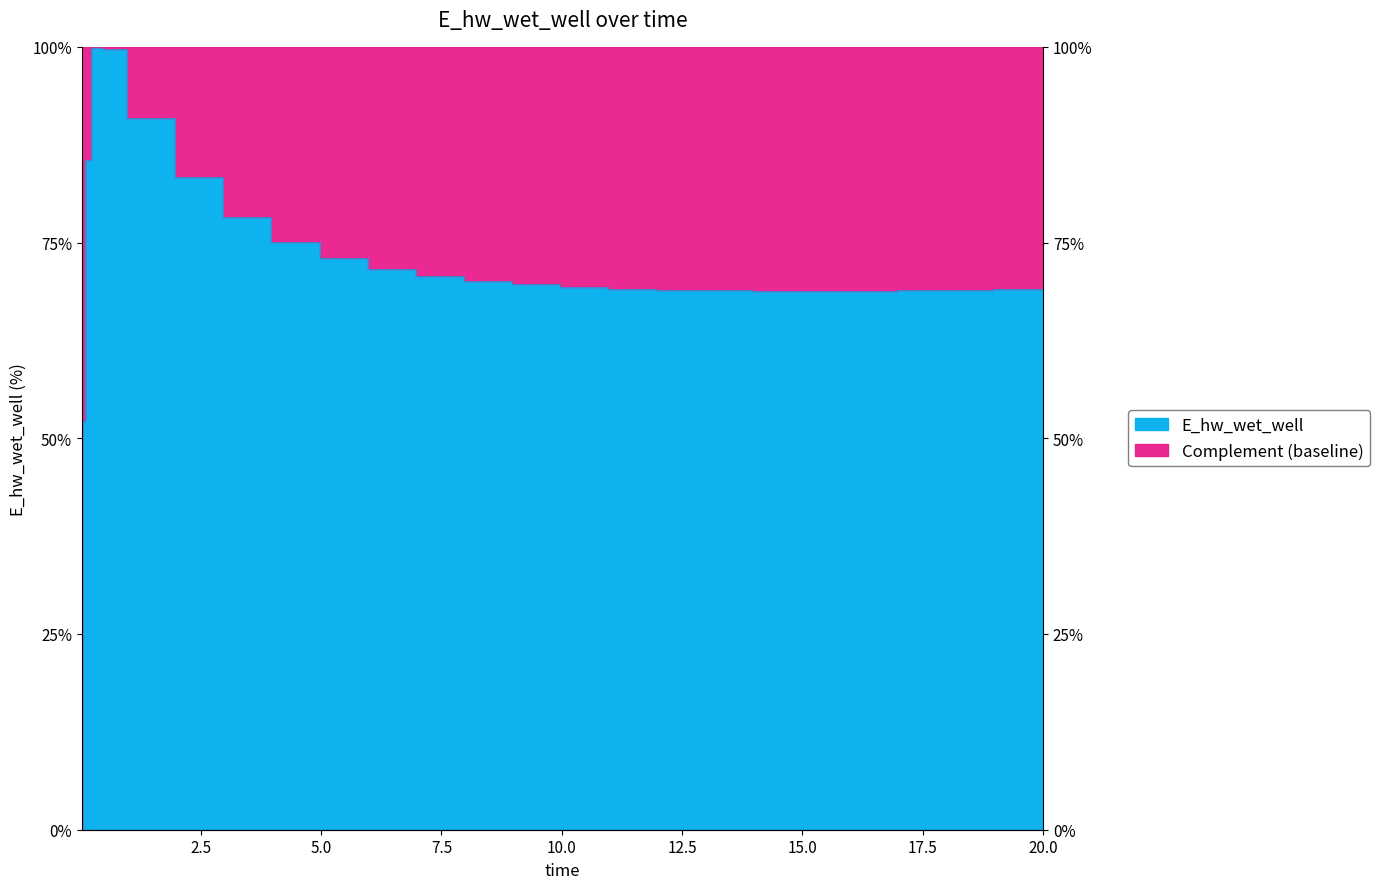

The chart shows a value of 78.5 at 0.09375. True or false?

False